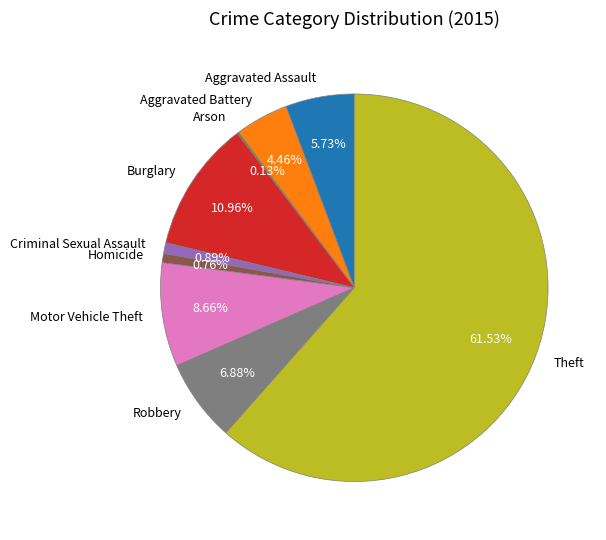

Which slice represents more than half of the pie?

Theft